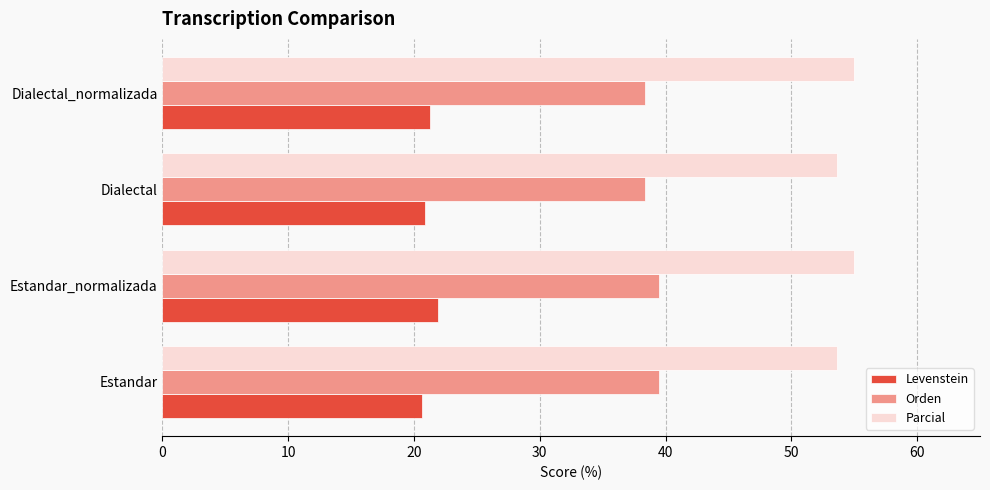

How many categories are shown in the chart?

4